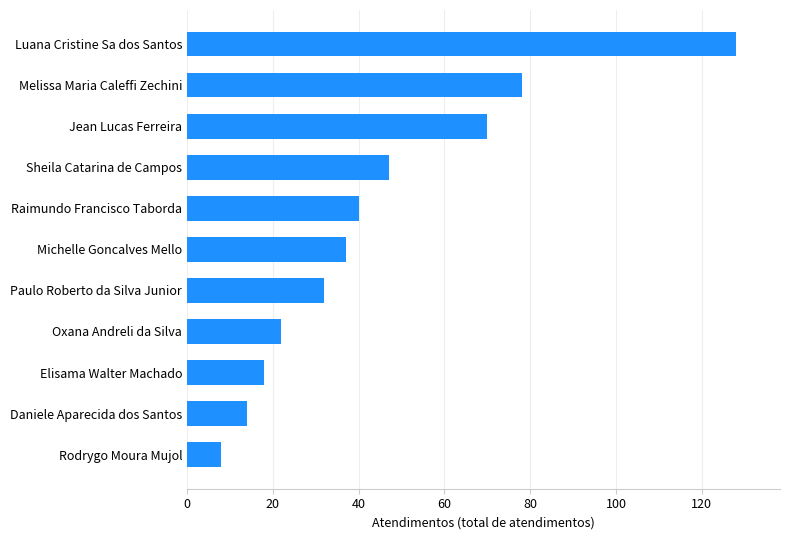

Is it true that the value at Oxana Andreli da Silva is 22?

True